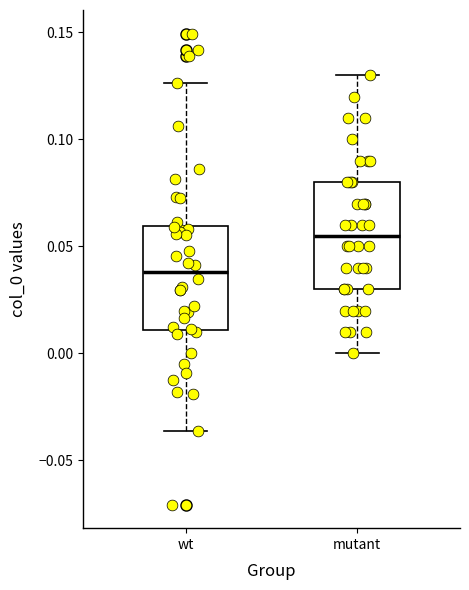

Which box's median line is the highest?

mutant